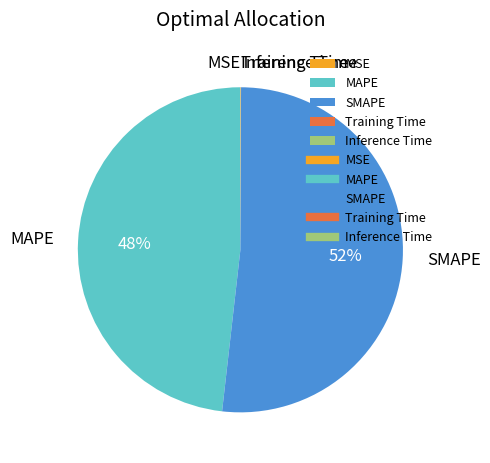

Is there any slice that represents more than half of the pie?

Yes